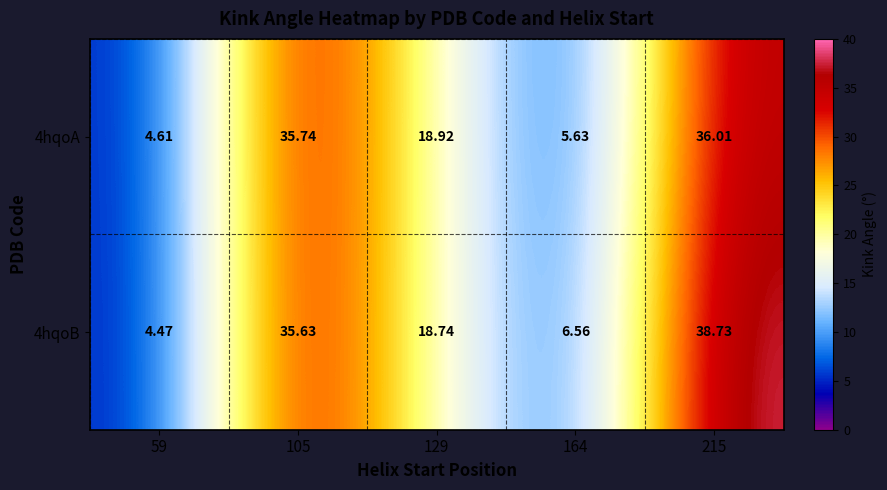

Is the value of 4hqoB at 105 greater than the value of 4hqoA at 59?

Yes